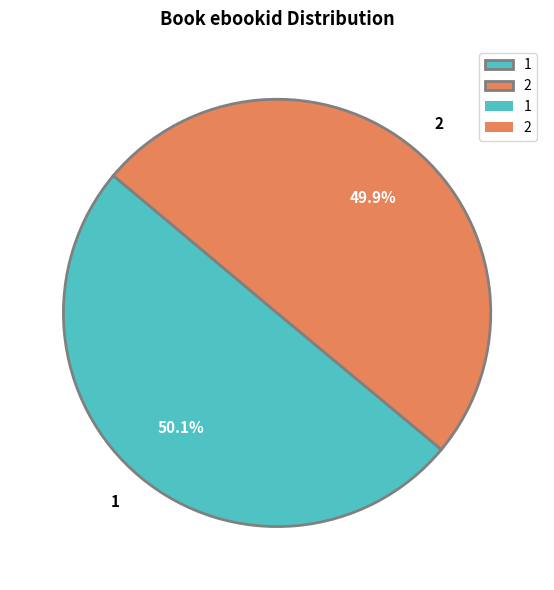

Count the number of slices in the pie.

2